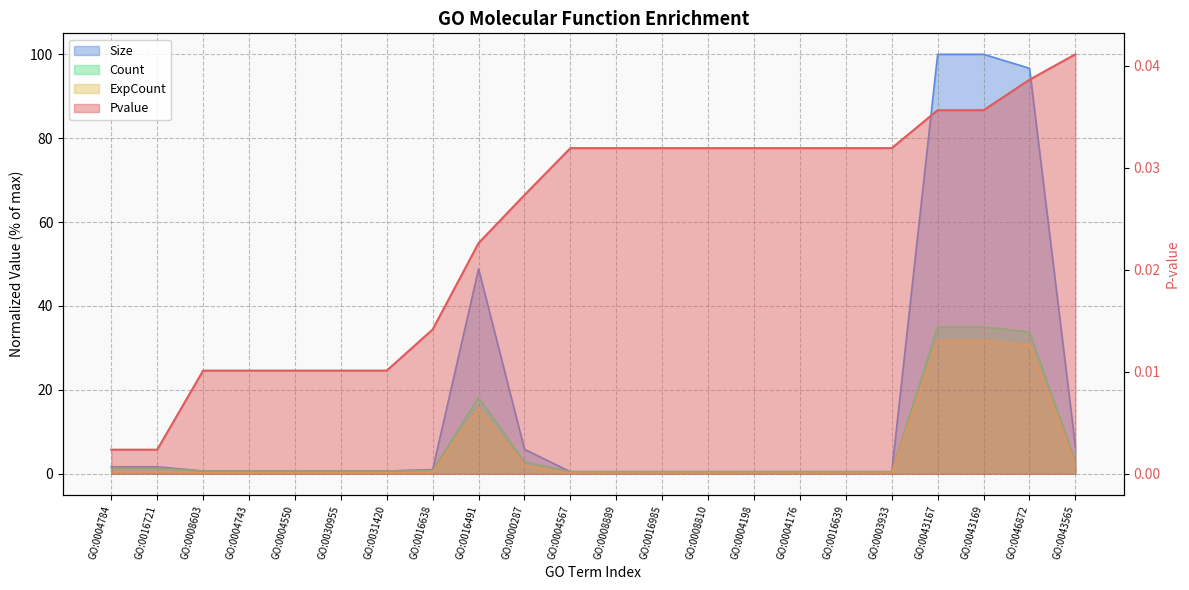

True or false: Count and Pvalue cross at least once.

False